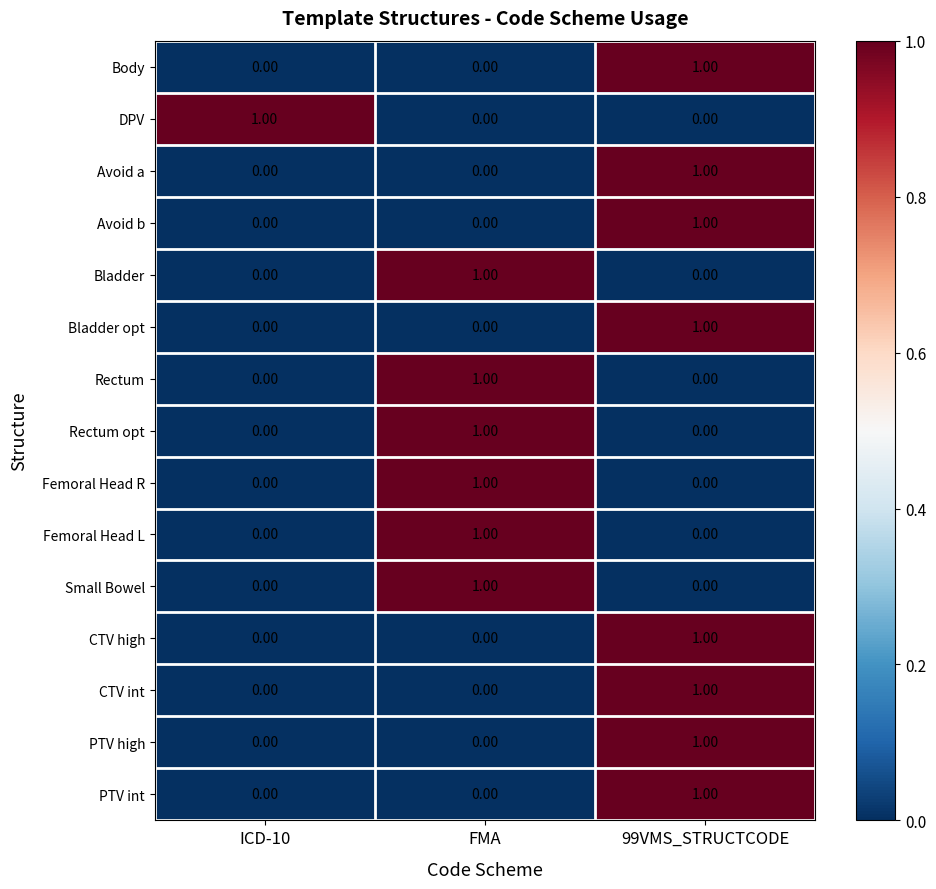

At which label does Bladder reach its peak?

FMA